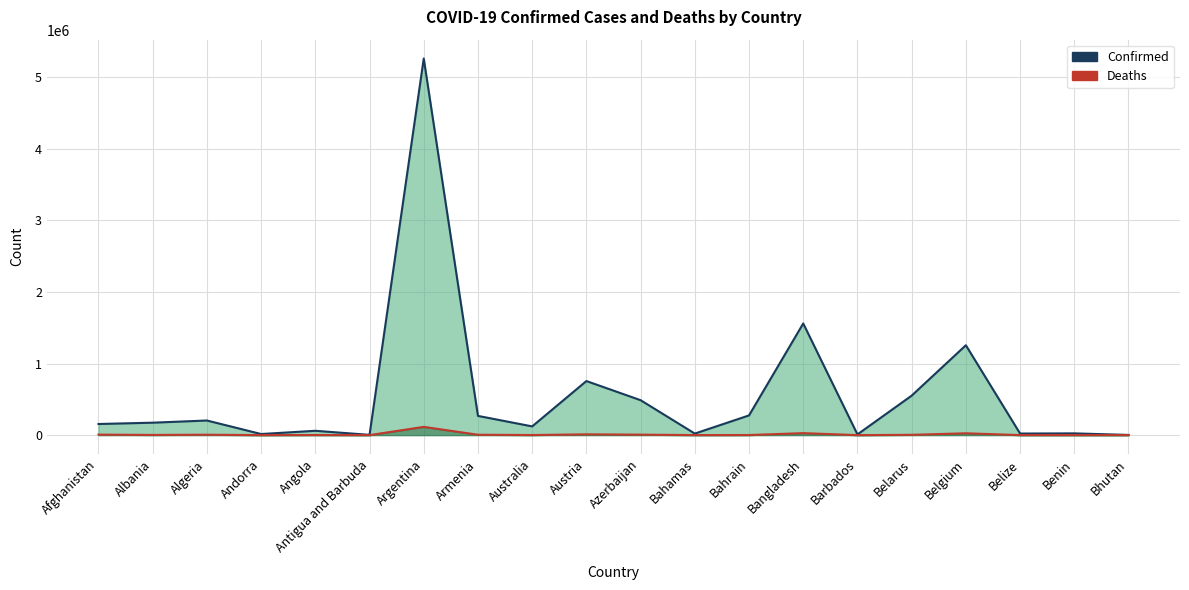

True or false: Confirmed (line) and Deaths (line) cross at least once.

False